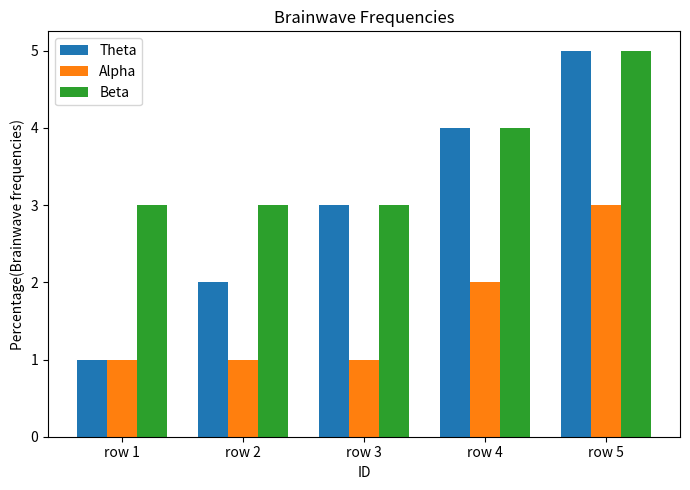

Is the value of Alpha at row 2 greater than the value of Beta at row 5?

No